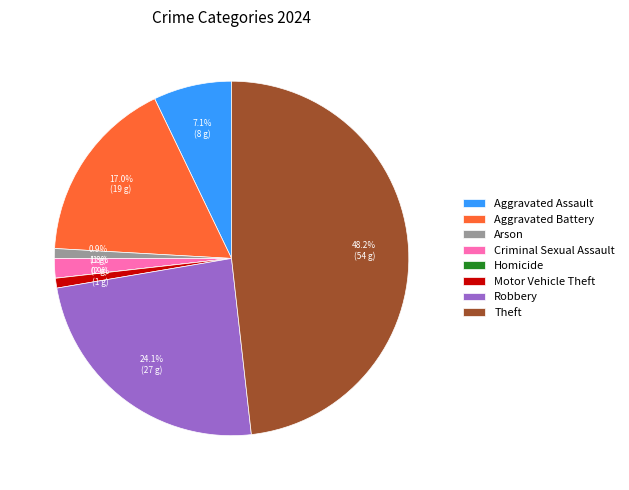

Do Robbery and Criminal Sexual Assault together represent more than half of the pie?

No